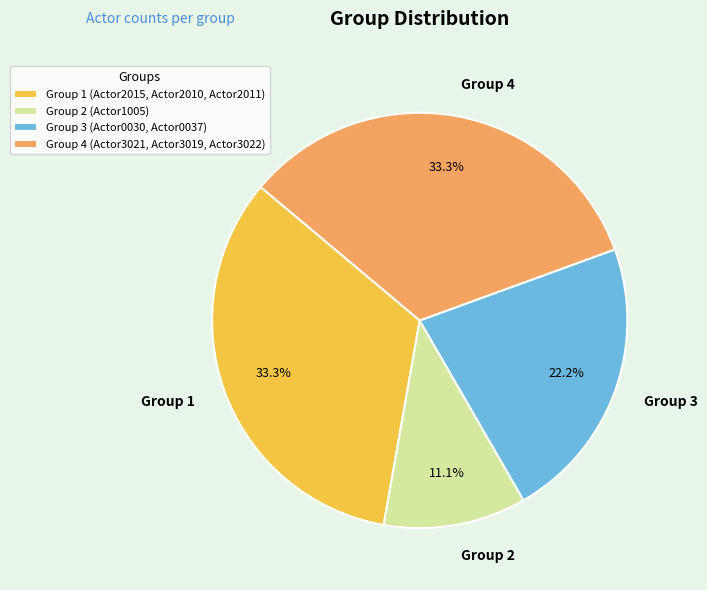

Approximately how many times larger is the value at Group 1 compared to Group 2?

3.0